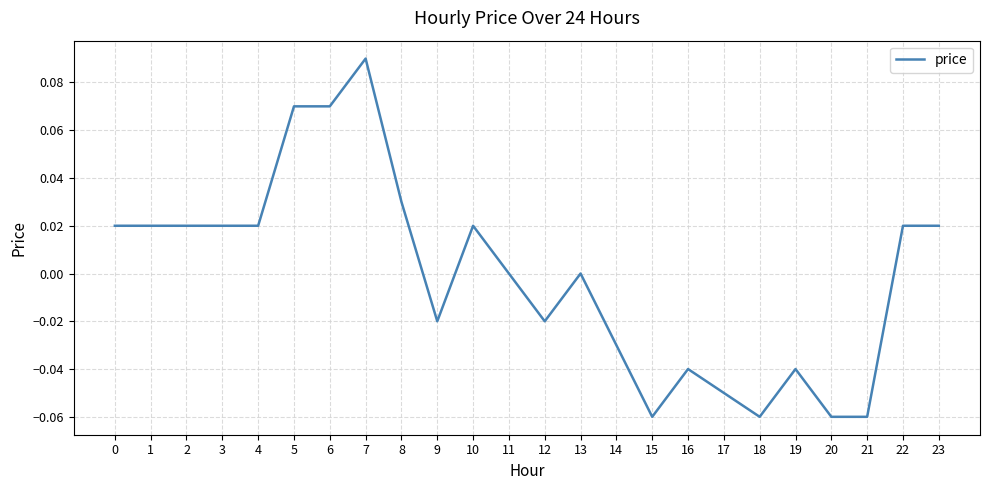

True or false: there are more than 1 points higher than both neighbors.

True